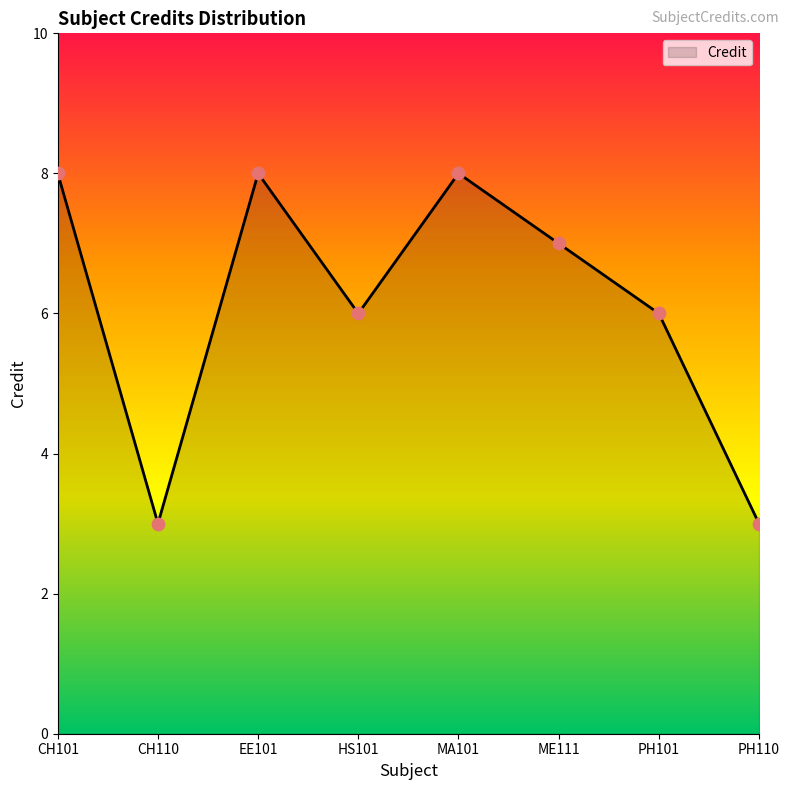

What is the change in value from PH101 to PH110?

-3